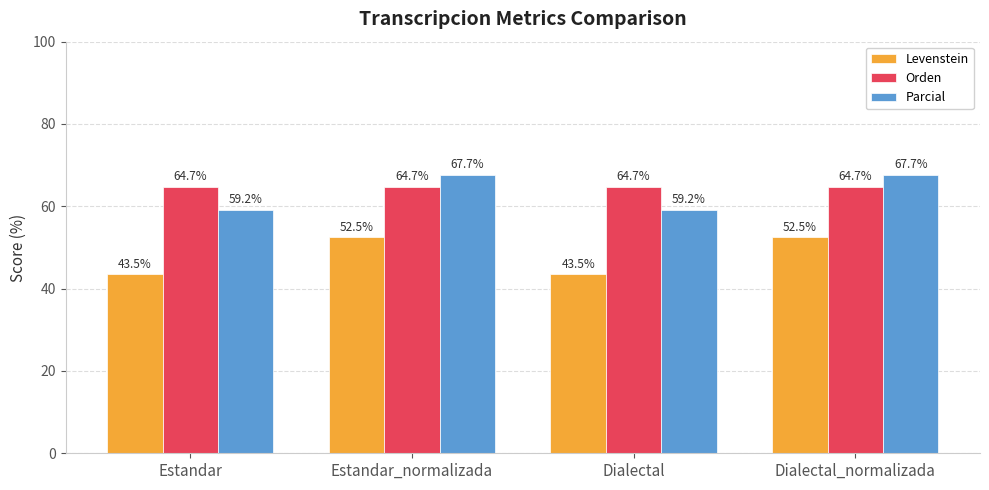

Reading left to right, list all the values displayed in this chart.

Levenstein: Estandar=43.5	Estandar_normalizada=52.5	Dialectal=43.5	Dialectal_normalizada=52.5
Orden: Estandar=64.7	Estandar_normalizada=64.7	Dialectal=64.7	Dialectal_normalizada=64.7
Parcial: Estandar=59.2	Estandar_normalizada=67.7	Dialectal=59.2	Dialectal_normalizada=67.7